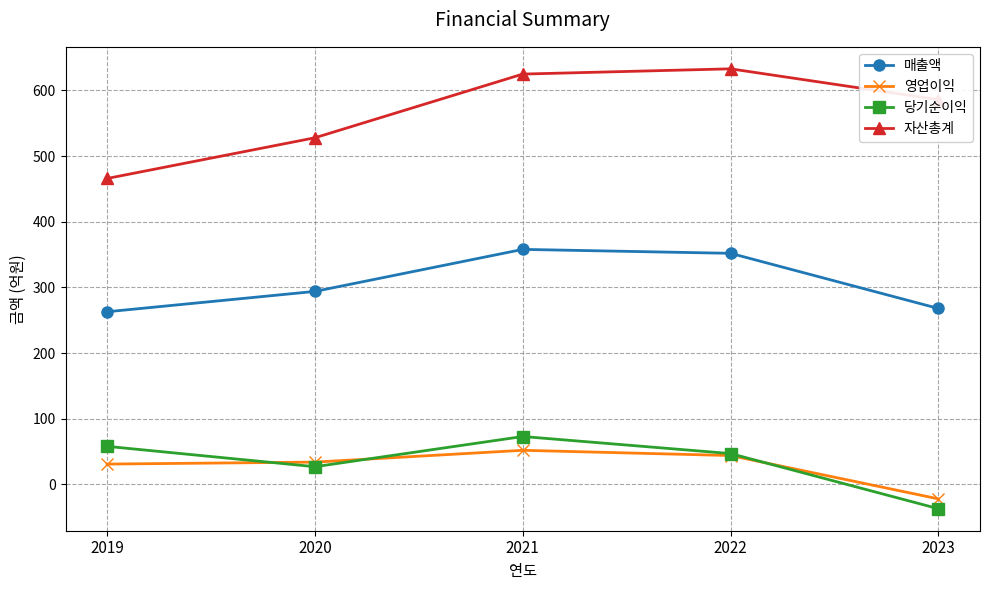

At which category does 영업이익 reach its first local peak?

2021